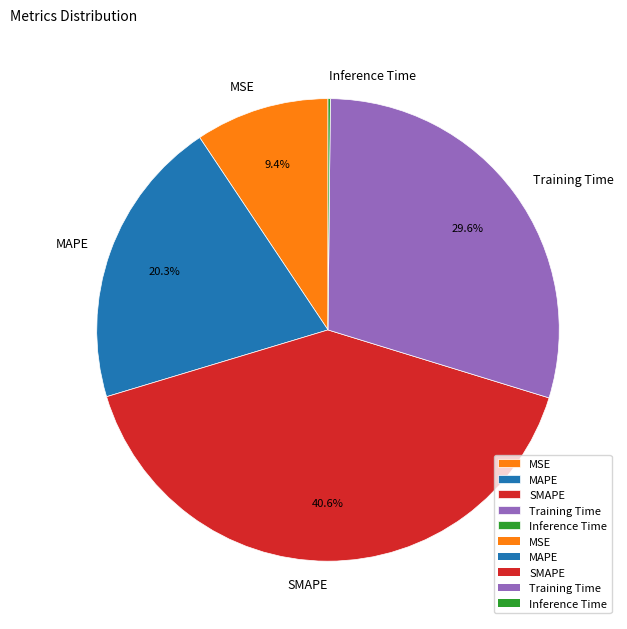

Combined, do MAPE and SMAPE account for over 50%?

Yes